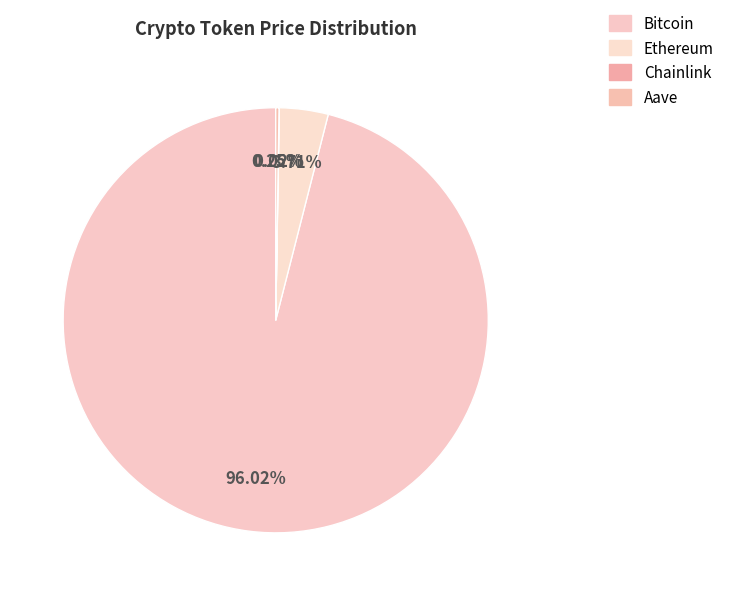

Rank the categories by value from lowest to highest.

Chainlink, Aave, Ethereum, Bitcoin